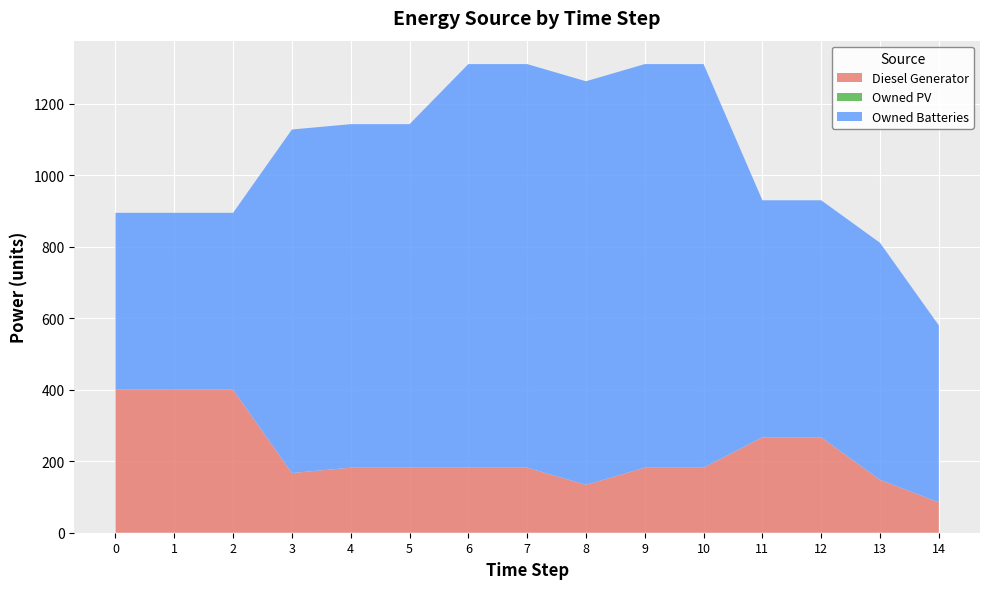

Reading left to right, list all the values displayed in this chart.

Diesel Generator: 0=400	1=400	2=400	3=167	4=182	5=182	6=182	7=182	8=134	9=182	10=182	11=267	12=267	13=148	14=85
Owned PV: 0=0	1=0	2=0	3=0	4=0	5=0	6=0	7=0	8=0	9=0	10=0	11=0	12=0	13=0	14=0
Owned Batteries: 0=495	1=495	2=495	3=961	4=961	5=961	6=1129	7=1129	8=1129	9=1129	10=1129	11=663	12=663	13=663	14=495